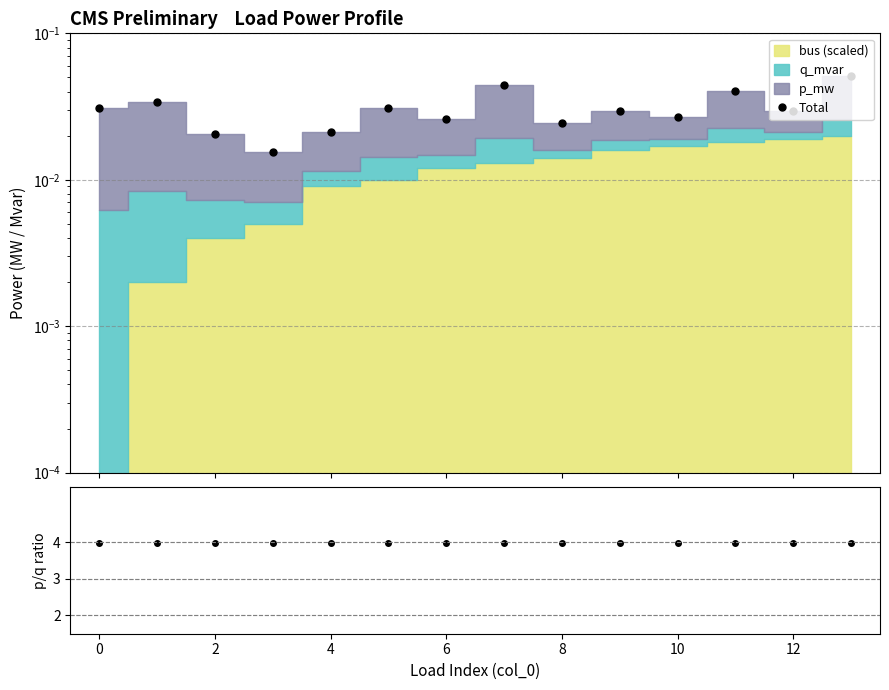

Between 10 and 14, which series saw the biggest shift?

Total